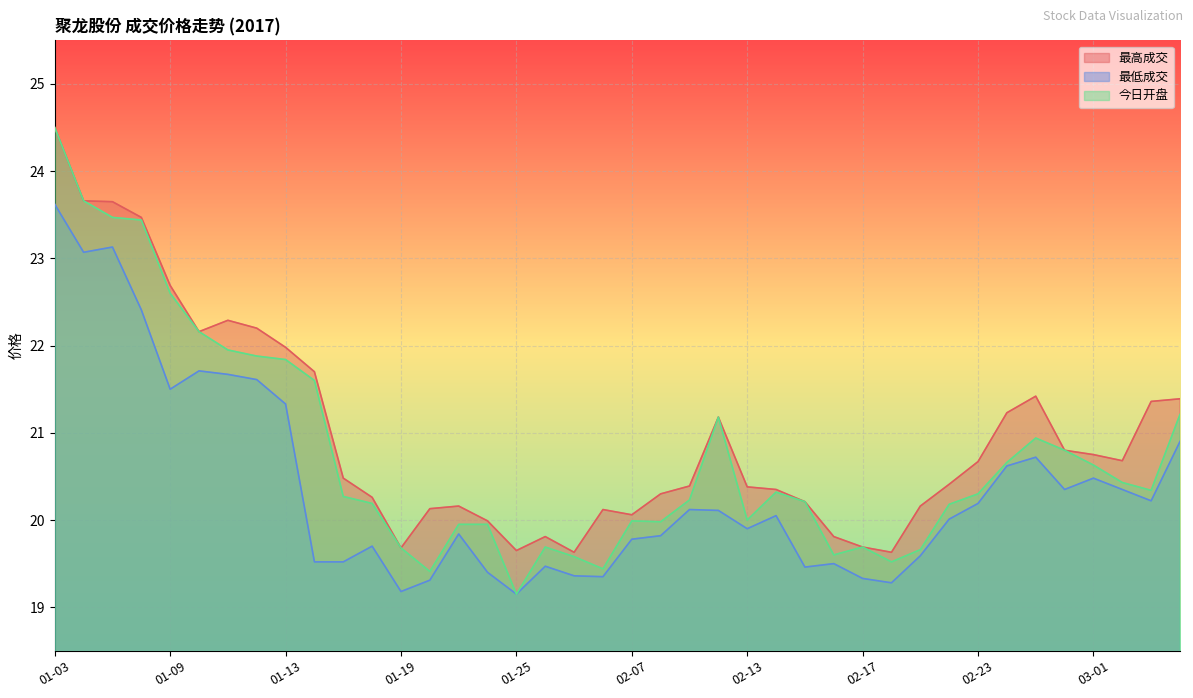

At which category is the sum across all series the highest?

01-03